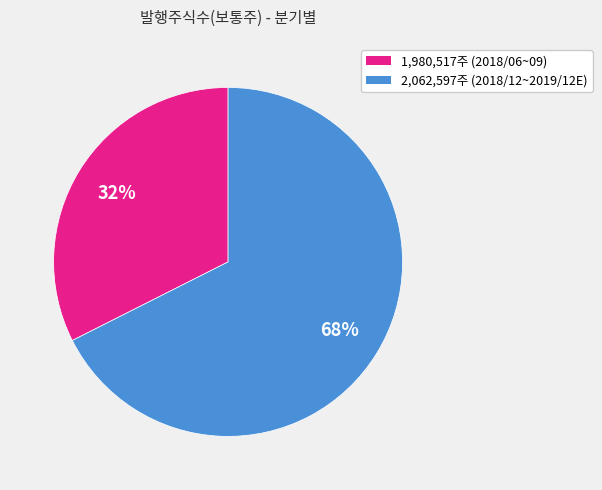

Is there any slice that represents more than half of the pie?

Yes